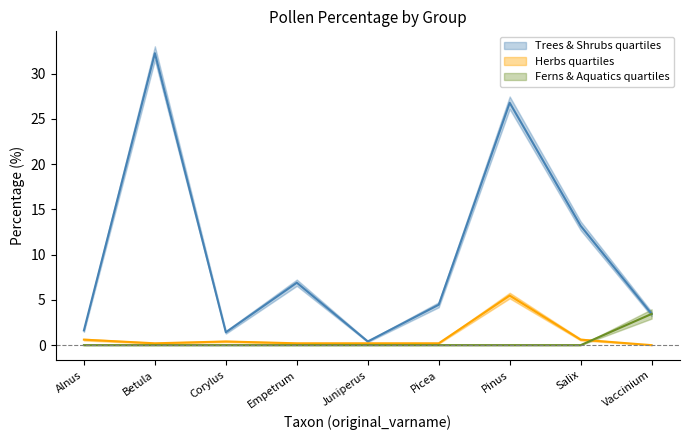

Does the chart display data point markers on the line(s)?

No